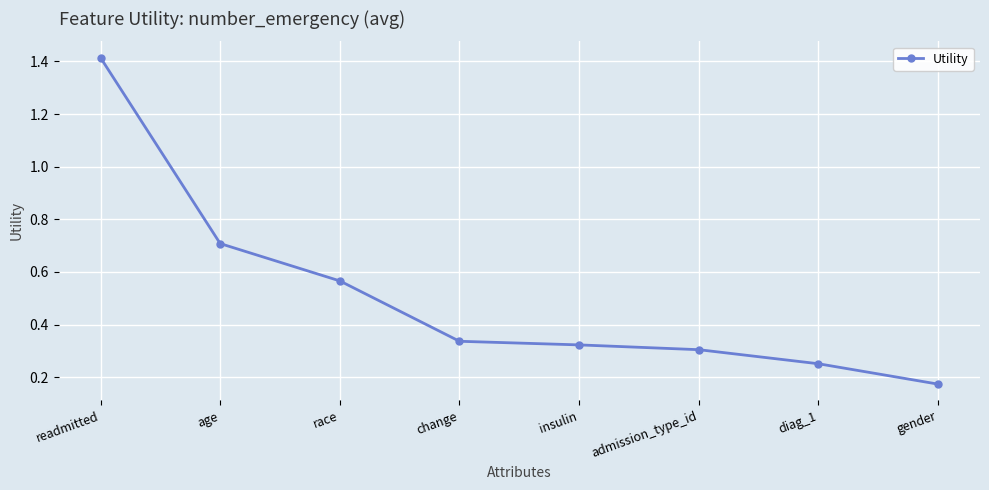

What is the difference between the second highest and second lowest values?

0.5